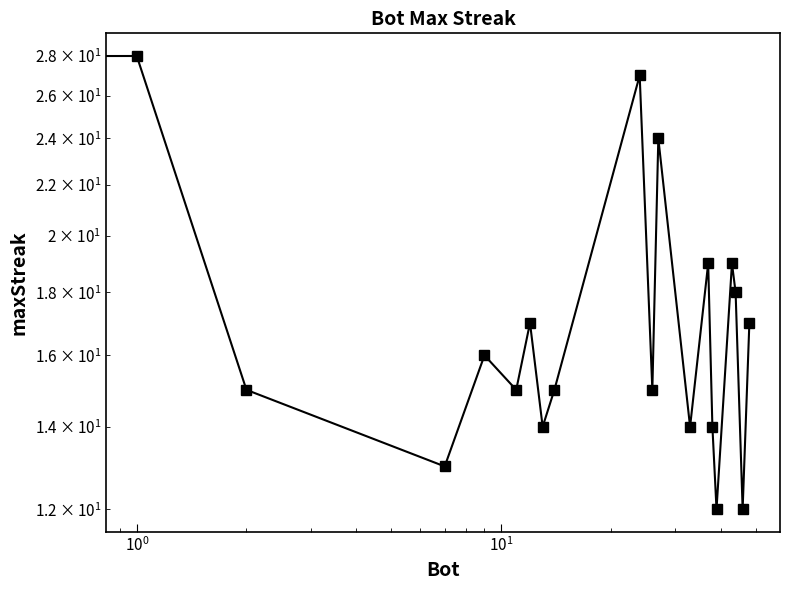

Count the number of categories in the chart.

20